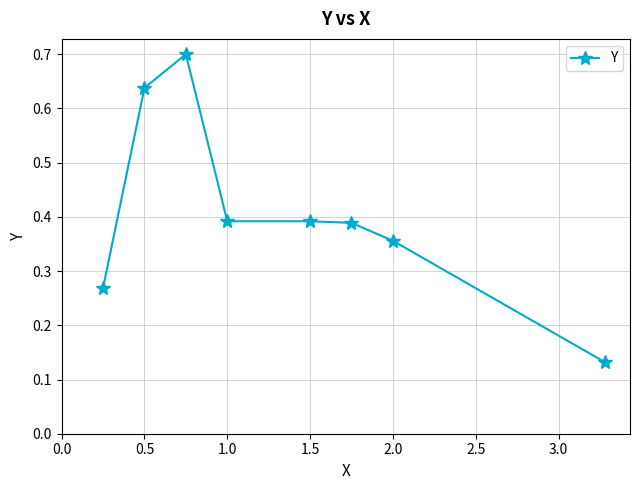

True or false: there are more than 0 points higher than both neighbors.

True